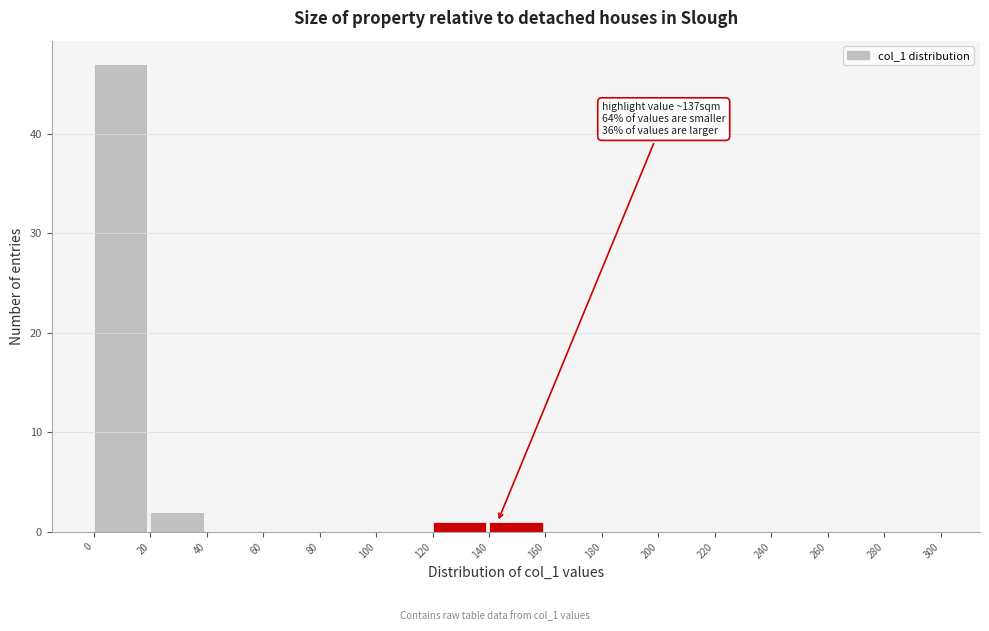

Which range on the x-axis has the tallest bar?

0 to 20